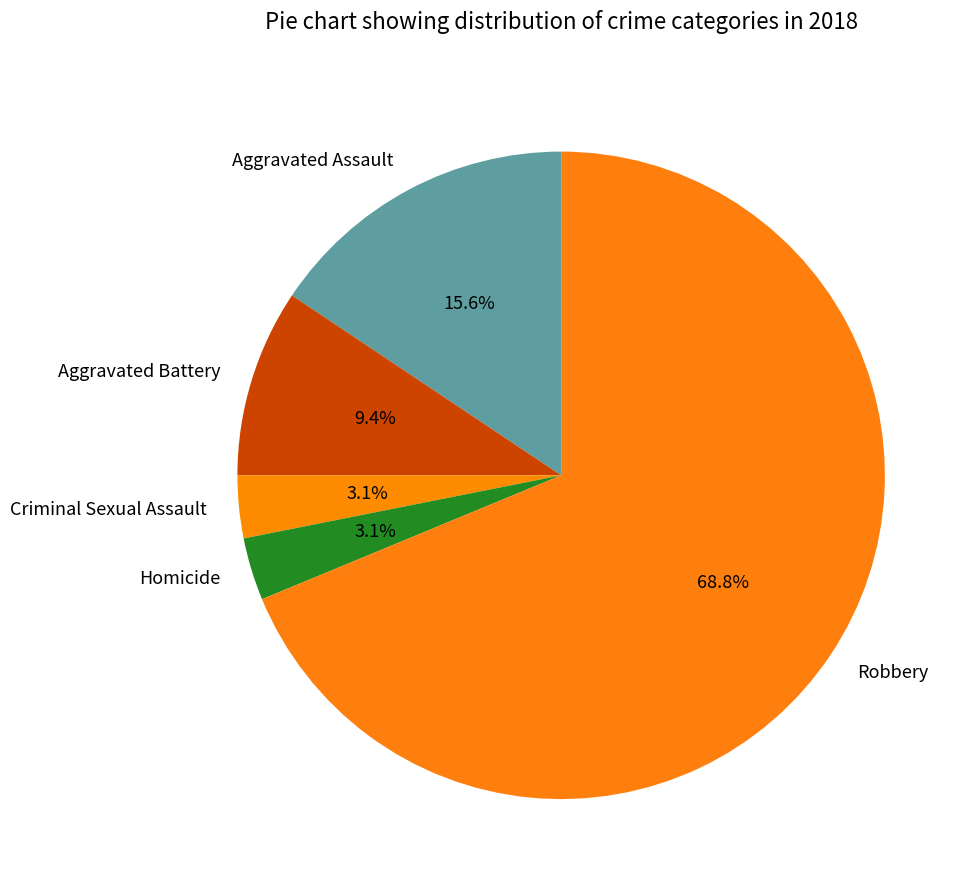

What percentage do Criminal Sexual Assault and Robbery together represent?

71.9%